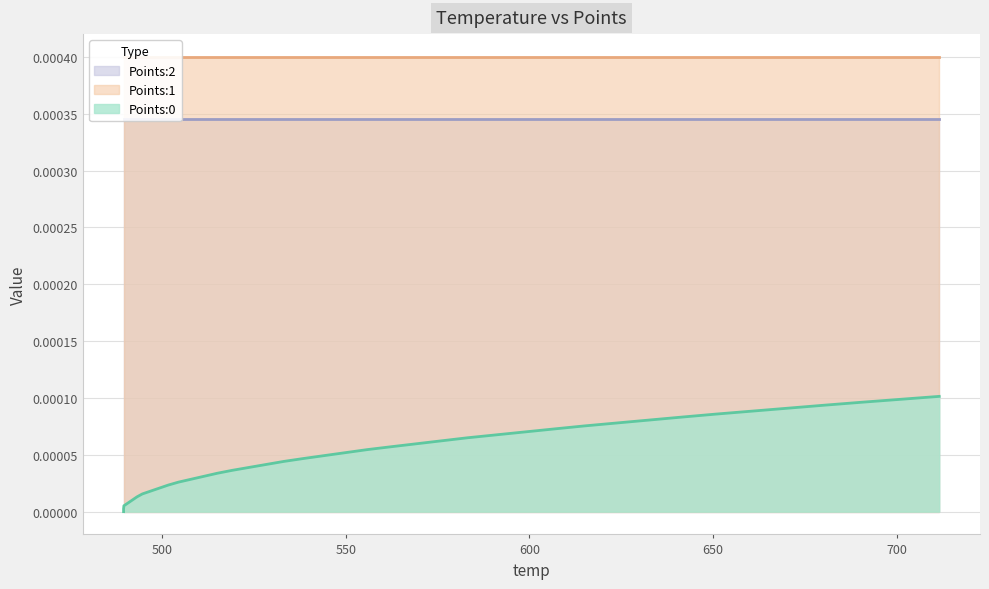

Which series has the largest total across all categories?

Points:1